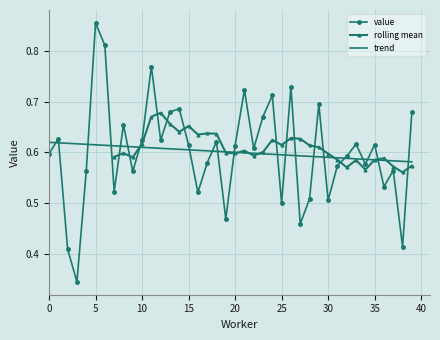

What is the difference between the maximum and minimum values?

0.5